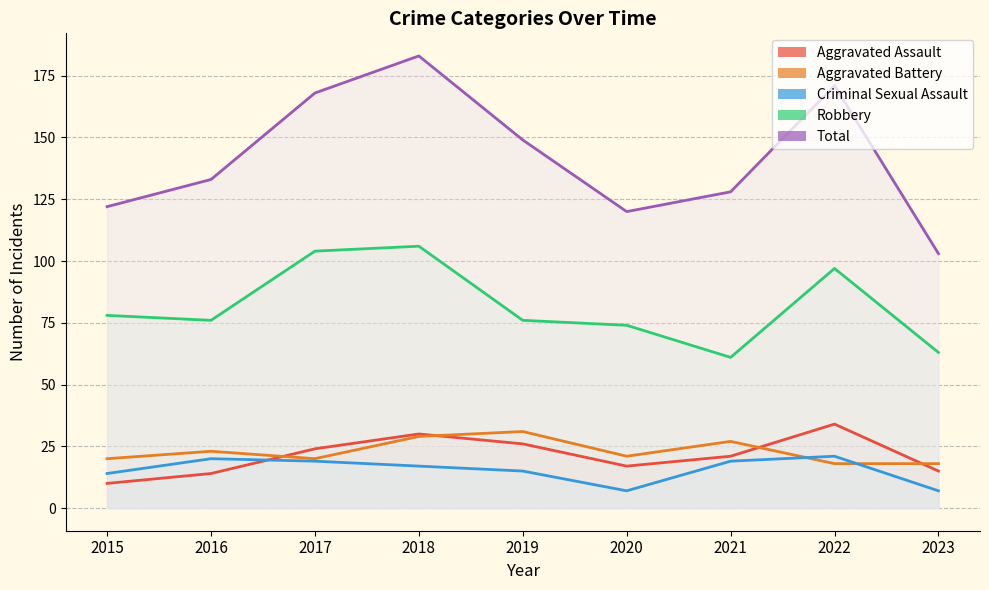

Does the chart display data point markers on the line(s)?

No